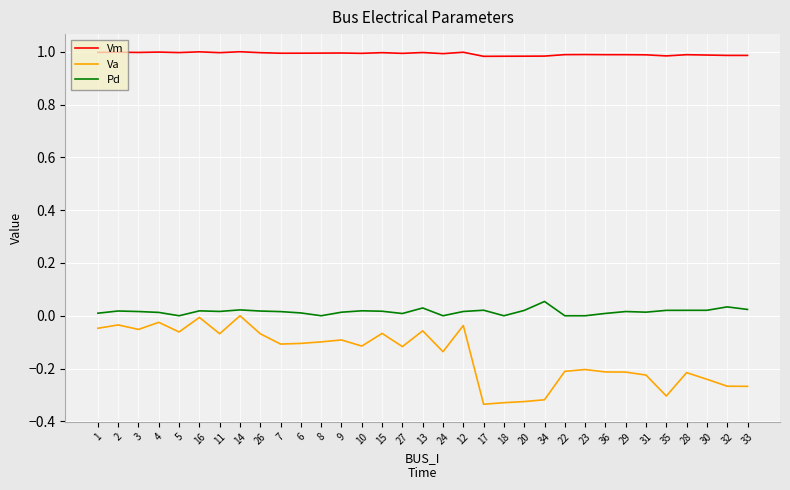

Where is the first local minimum for Va?

3